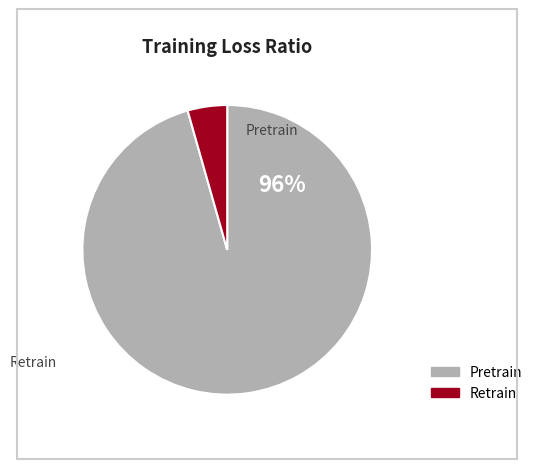

Does any single category account for the majority?

Yes